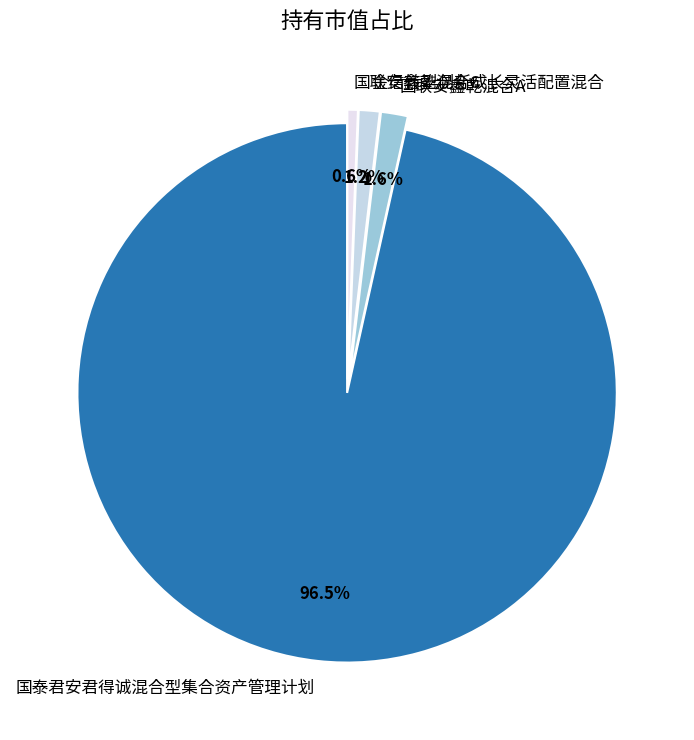

Which category accounts for the majority?

国泰君安君得诚混合型集合资产管理计划